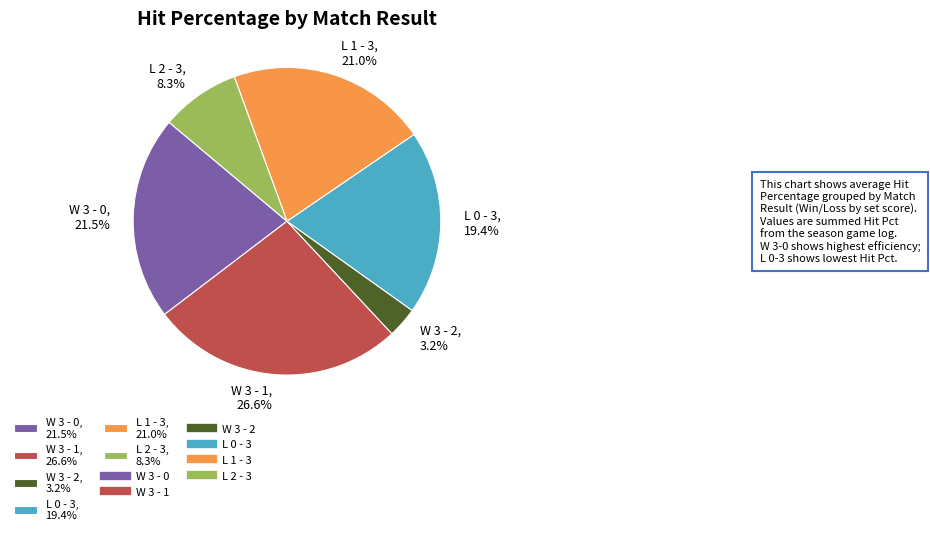

Is it true that W 3 - 0 is 35% of the pie?

False